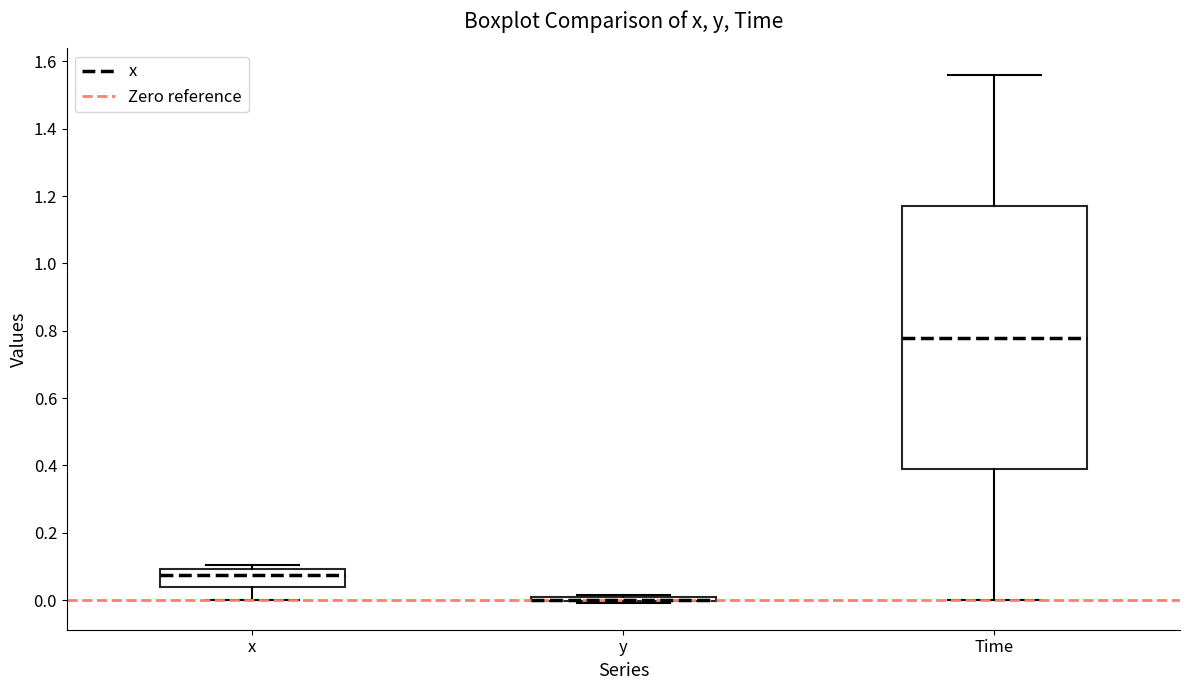

Reading left to right, read every box against the y-axis: the position of its median line, the range the box covers, and the ends of its whiskers. The values are not printed on the chart, so give them approximately, as read against the axis.

x: median 0.08, box 0.04 to 0.10, whiskers 0.00 to 0.10 (just above the box's upper edge)
y: box collapsed to a line at 0.00, whiskers 0.00 to 0.02
Time: median 0.78, box 0.40 to 1.18, whiskers 0.00 to 1.56